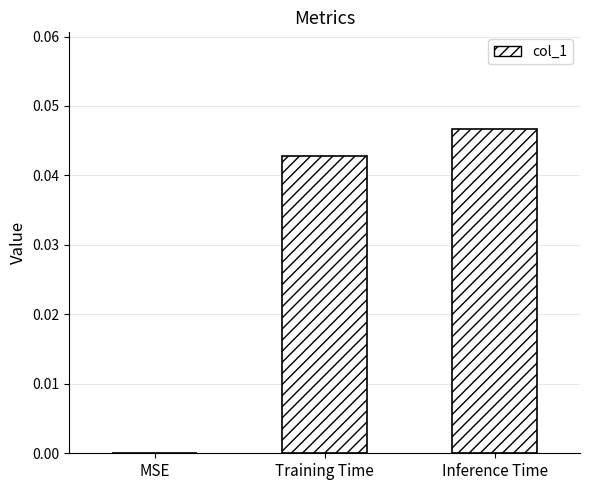

Which has a higher value, Training Time or Inference Time?

Inference Time